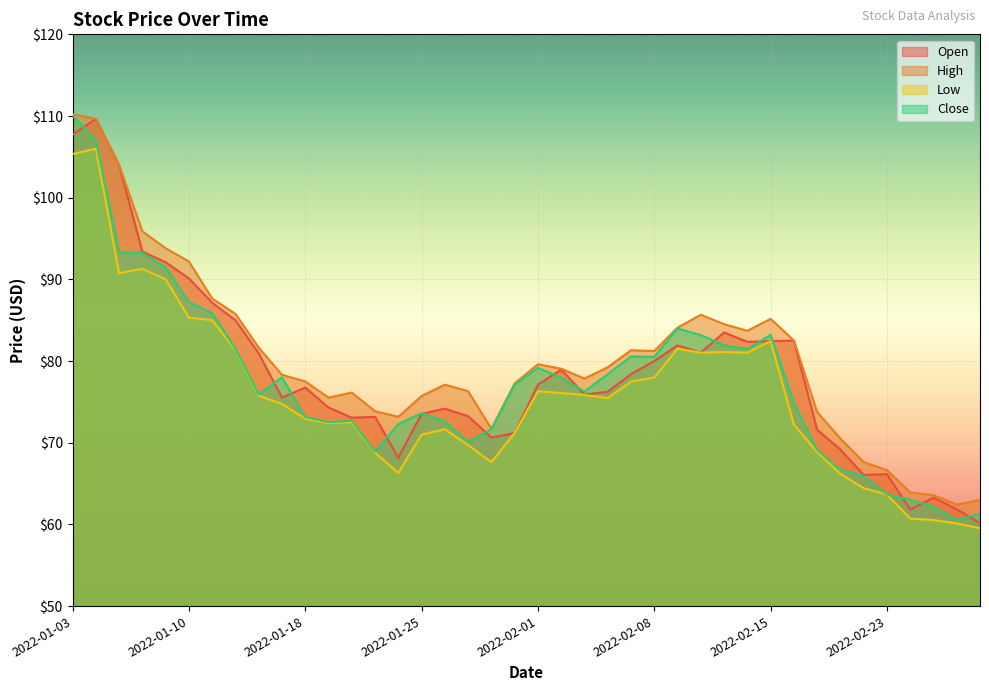

At which label does Close reach its minimum?

2022-02-28